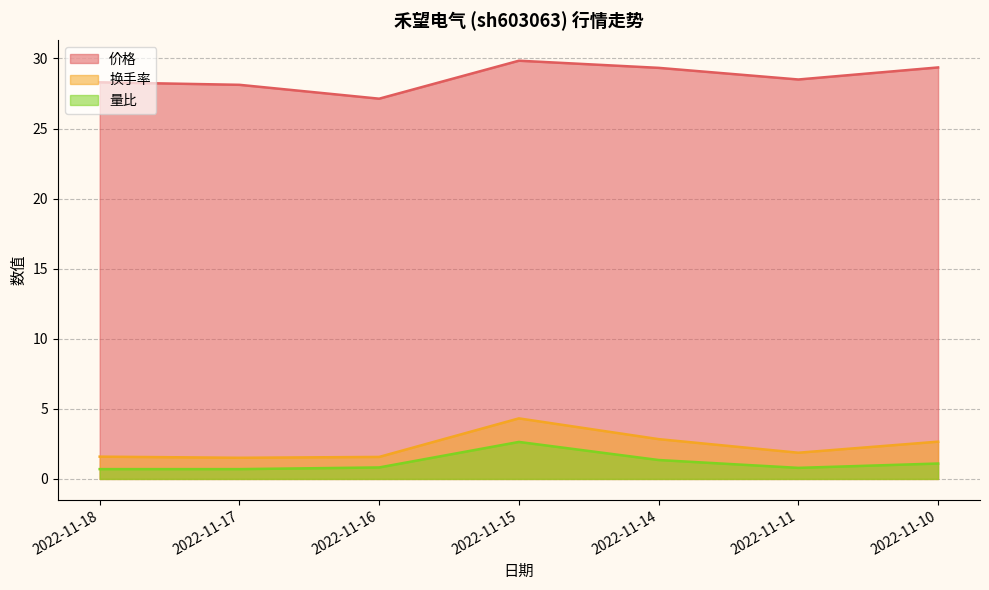

What is the difference between the second highest and second lowest values in the 价格 series?

1.2